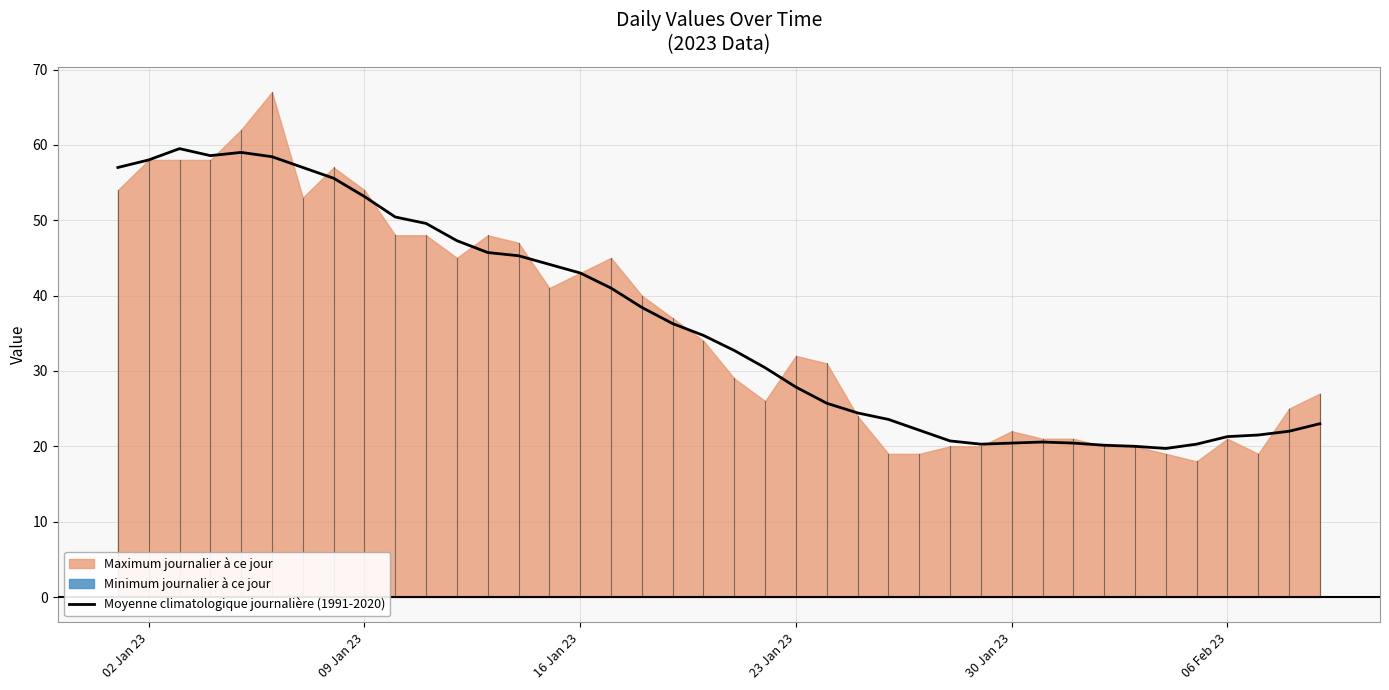

What is the sum of all values?

1449.3